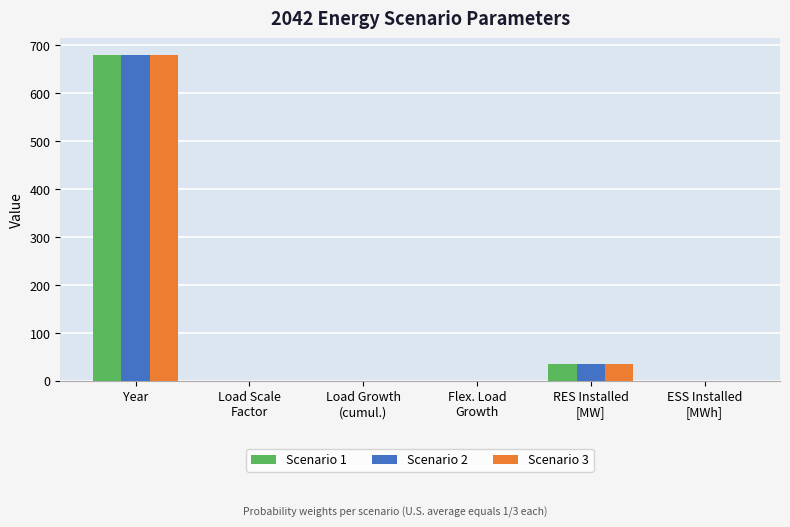

What is the sum of all Scenario 3 values?

717.0